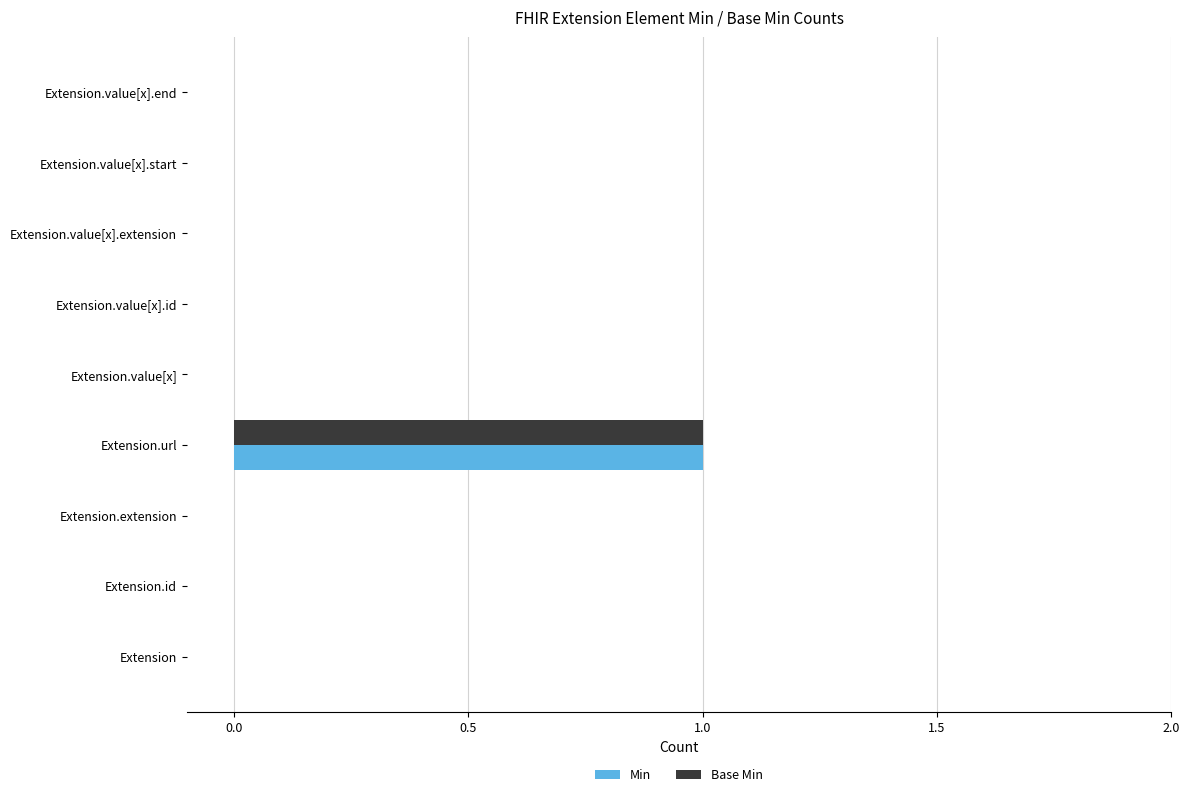

At which label does Min reach its peak?

Extension.url